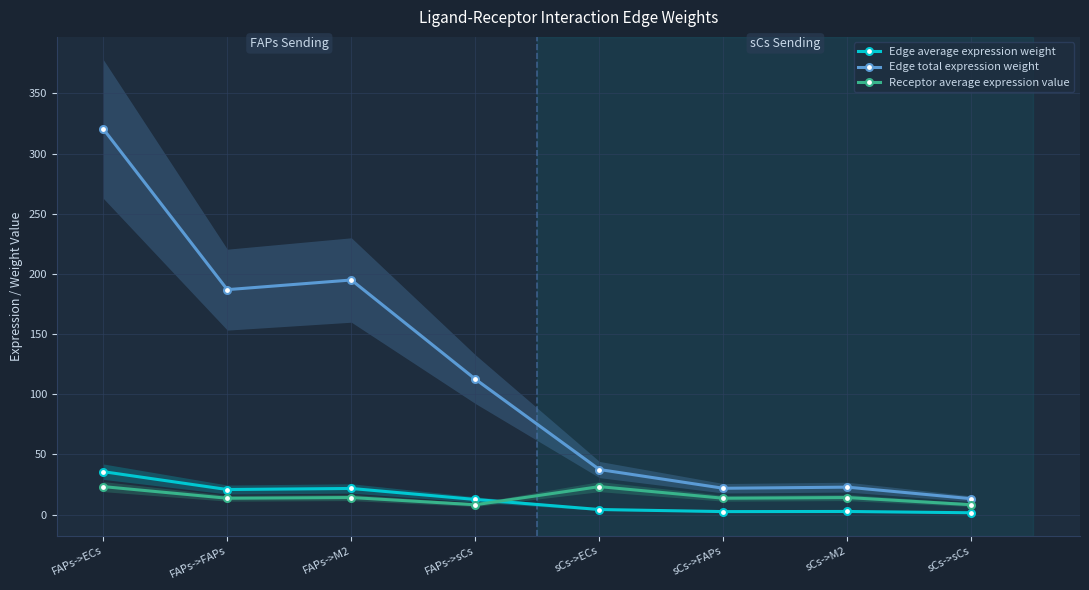

What is the label of the 8th point from the left?

sCs->sCs